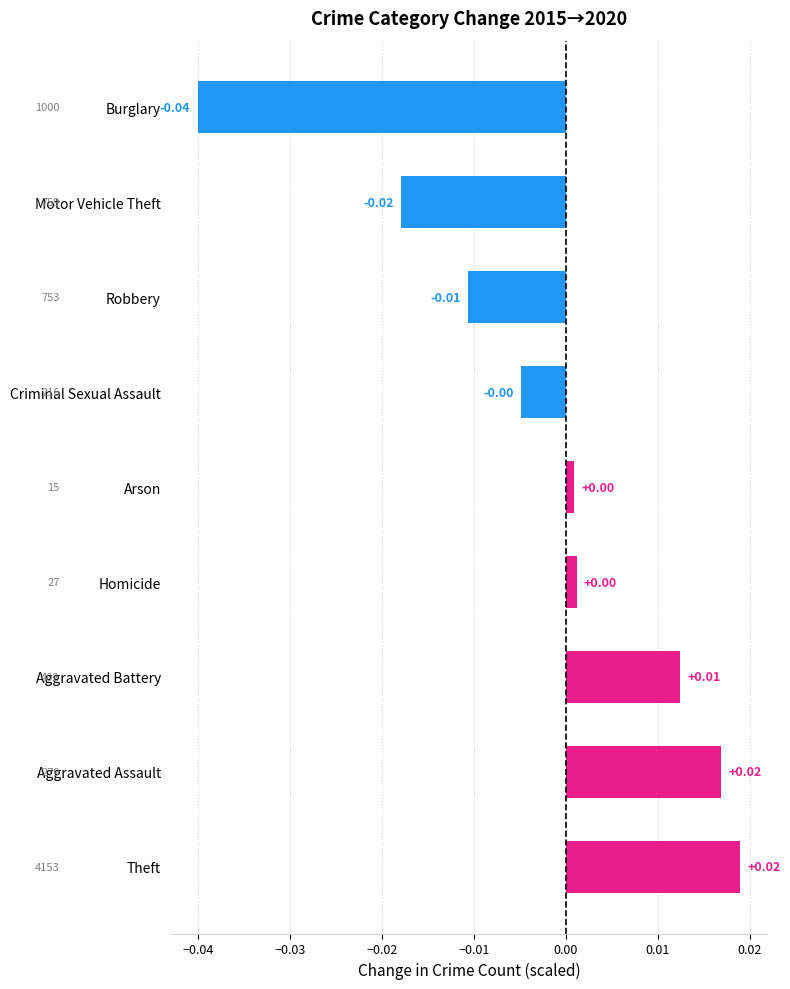

Are the bars horizontal?

Yes